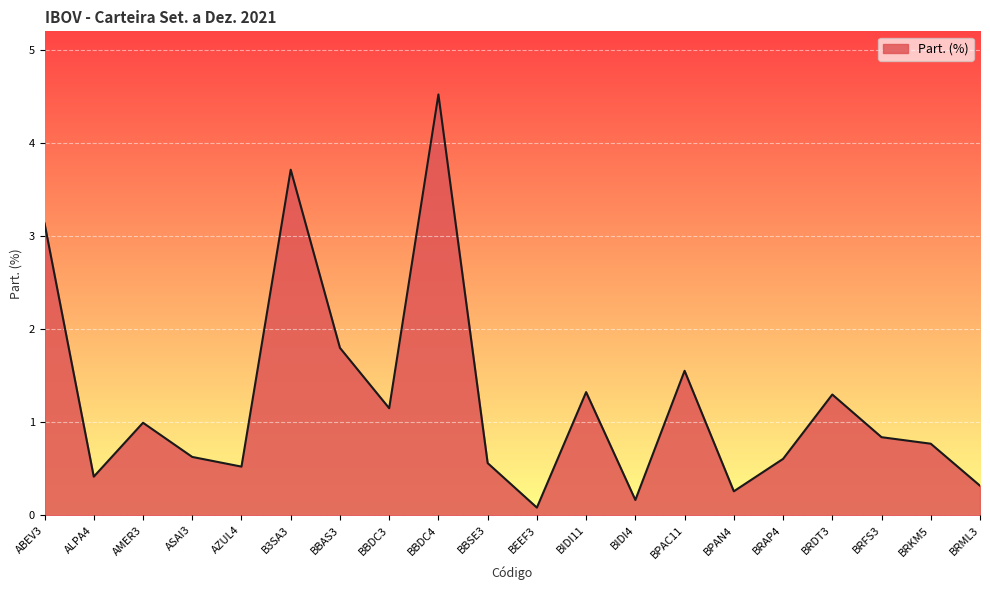

Does the chart display data point markers on the line(s)?

No